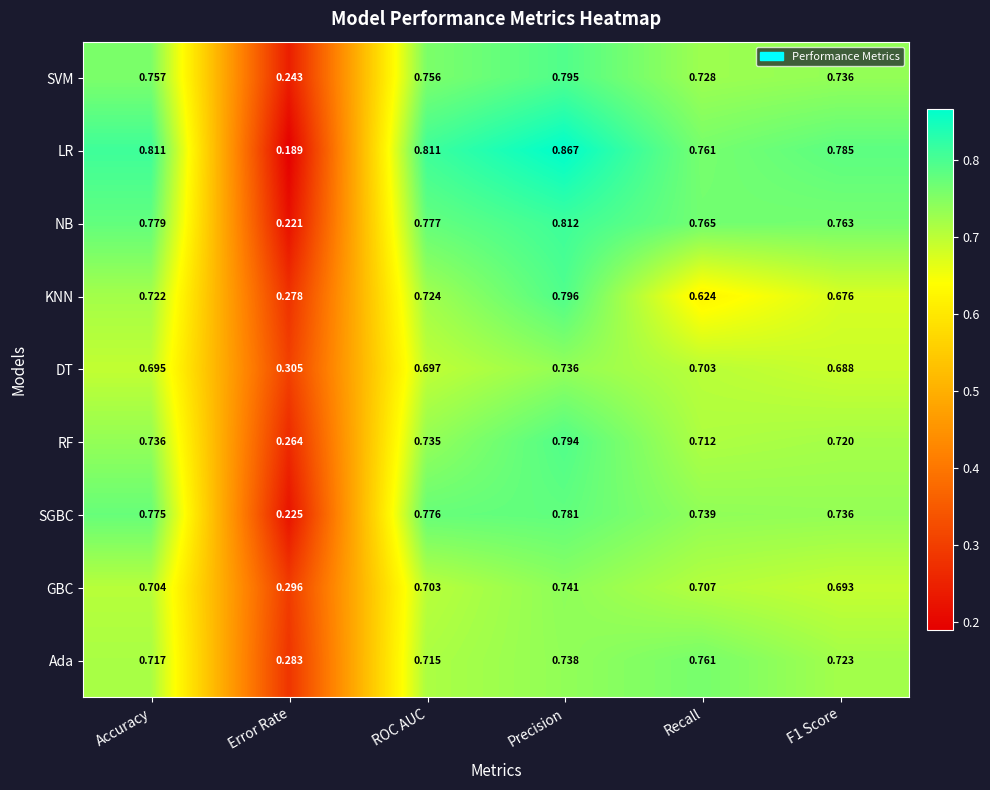

At which category is the sum across all series the highest?

Precision